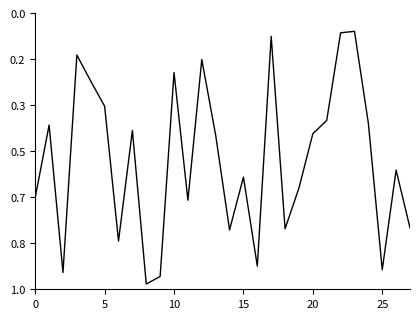

Does the chart display data point markers on the line(s)?

No